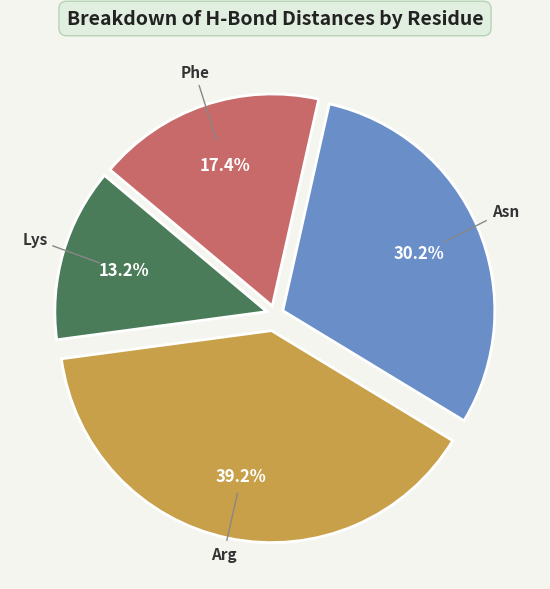

Does Arg account for over 50% of the chart?

No